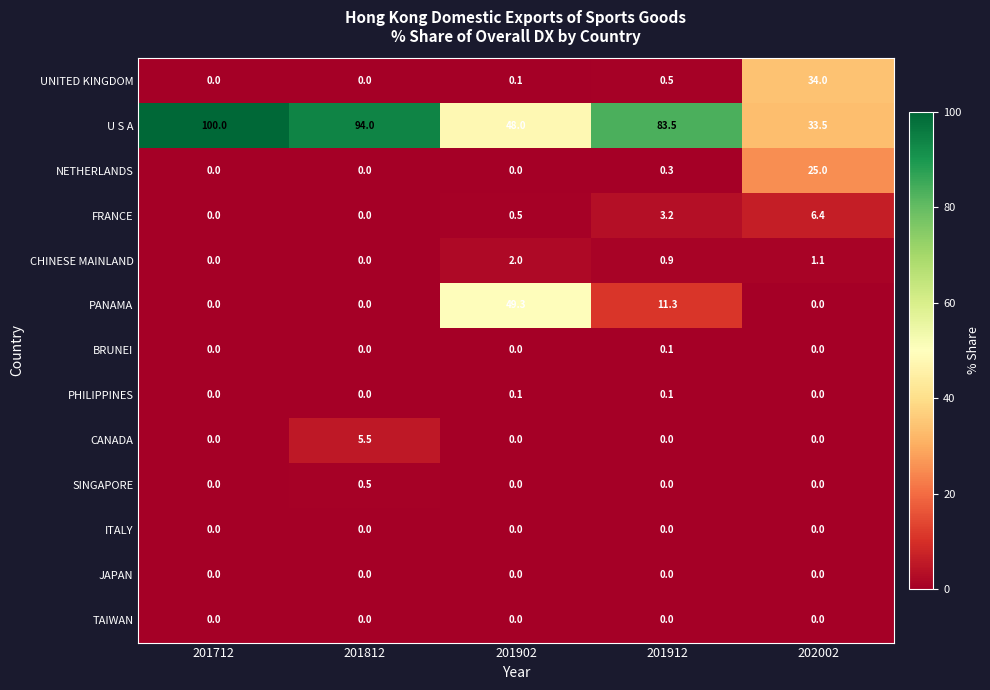

How many SINGAPORE values are between 0 and 1?

5